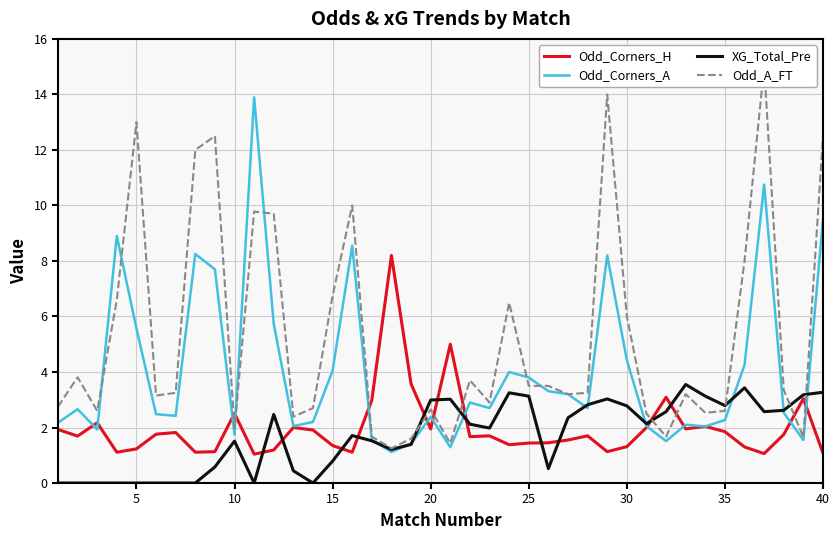

Rank the series by their maximum value, from lowest to highest.

XG_Total_Pre, Odd_Corners_H, Odd_Corners_A, Odd_A_FT